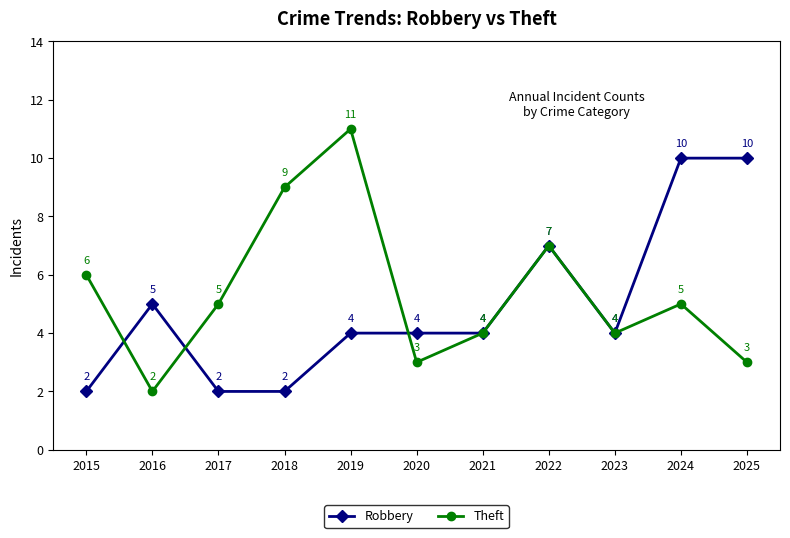

Rank the series by their maximum value, from highest to lowest.

Theft, Robbery